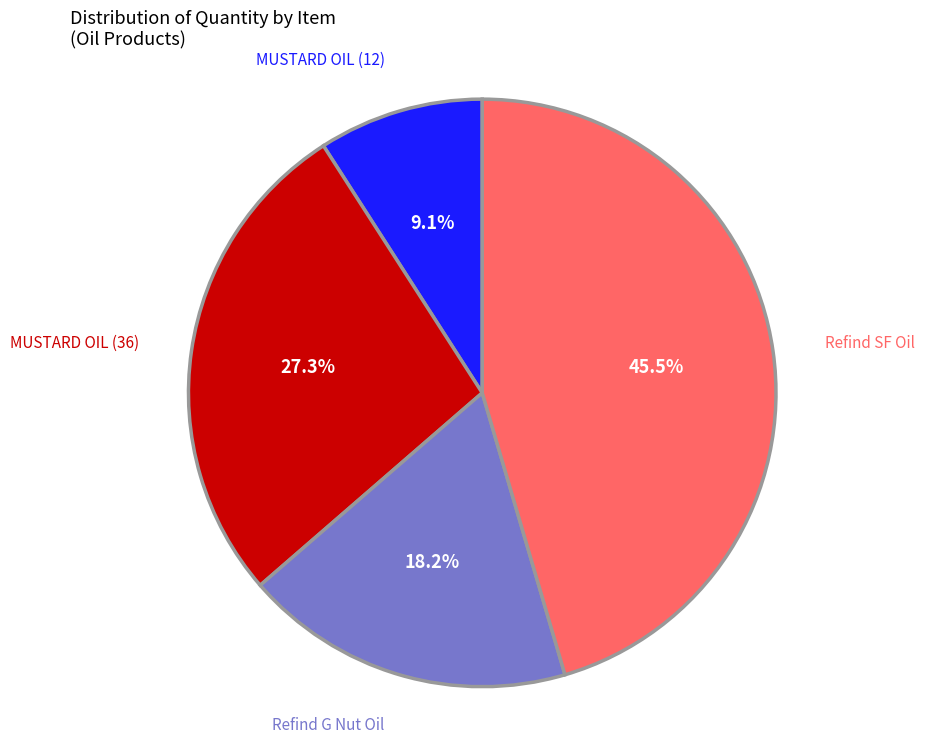

Does any single category account for the majority?

No